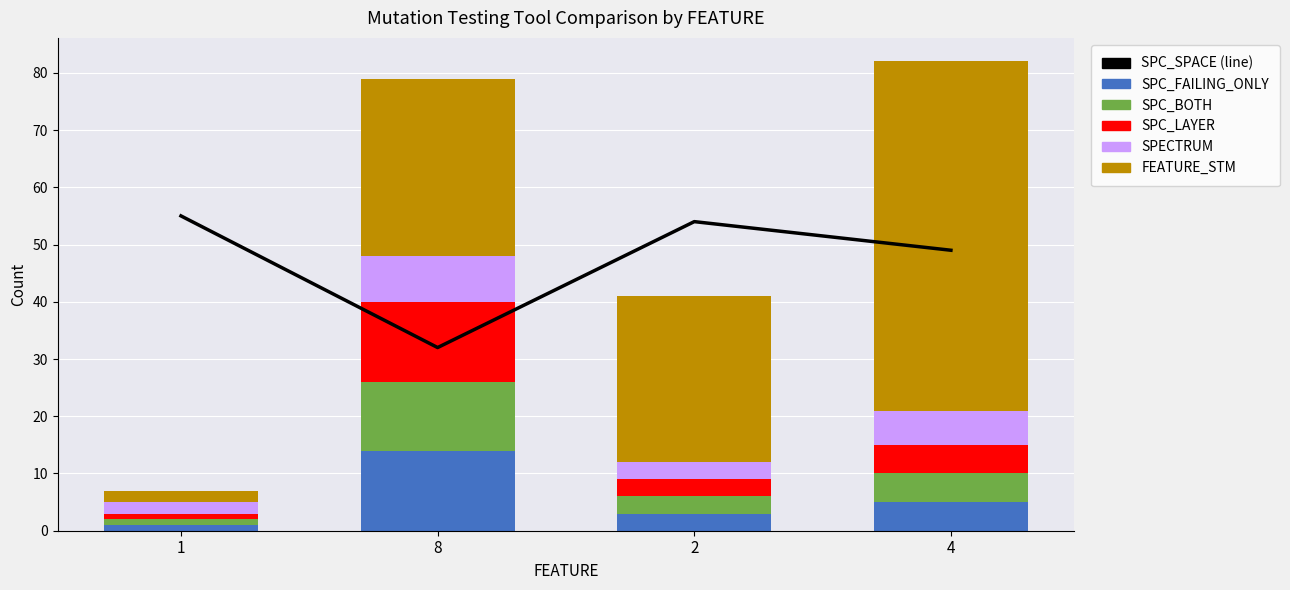

What is the difference between the highest and lowest values at 4?

56